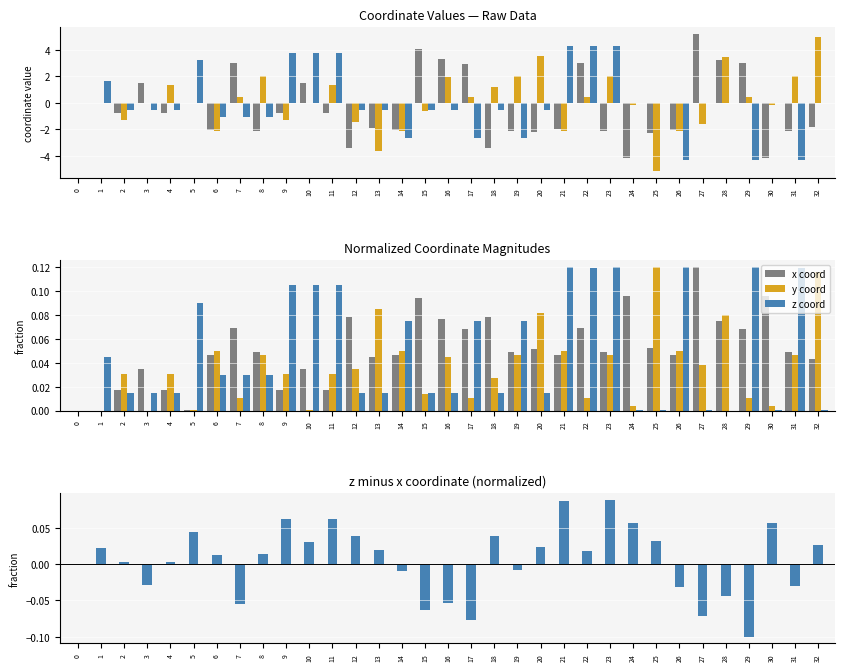

What is the spread (max minus min) of values at 21?

0.1